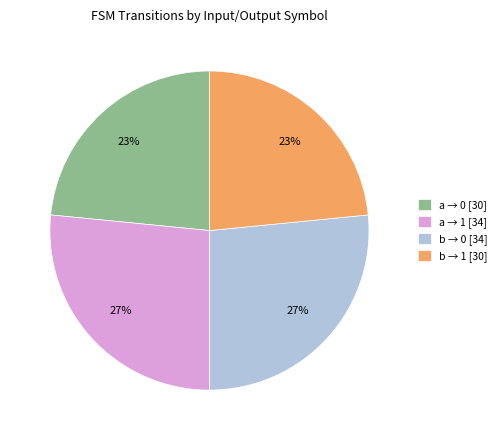

To the nearest percent, what portion does b → 1 [30] represent?

23%